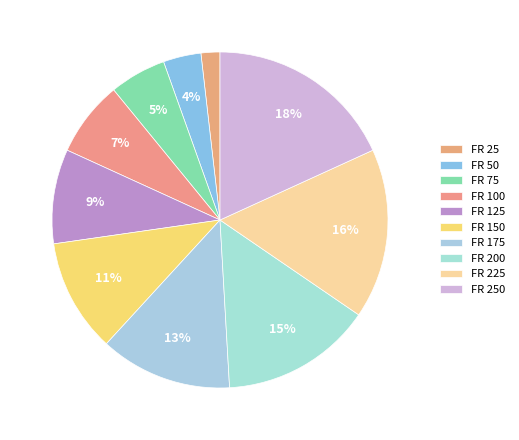

Does FR 125 account for over 50% of the chart?

No